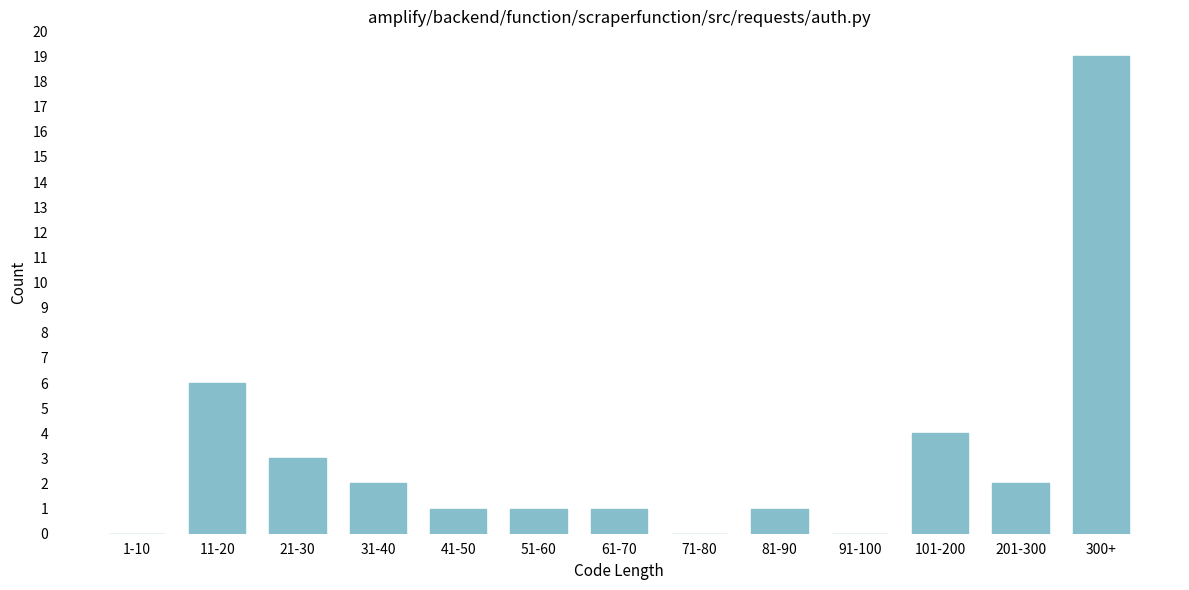

Reading right to left, extract all data points from this chart.

300+=19	201-300=2	101-200=4	91-100=0	81-90=1	71-80=0	61-70=1	51-60=1	41-50=1	31-40=2	21-30=3	11-20=6	1-10=0